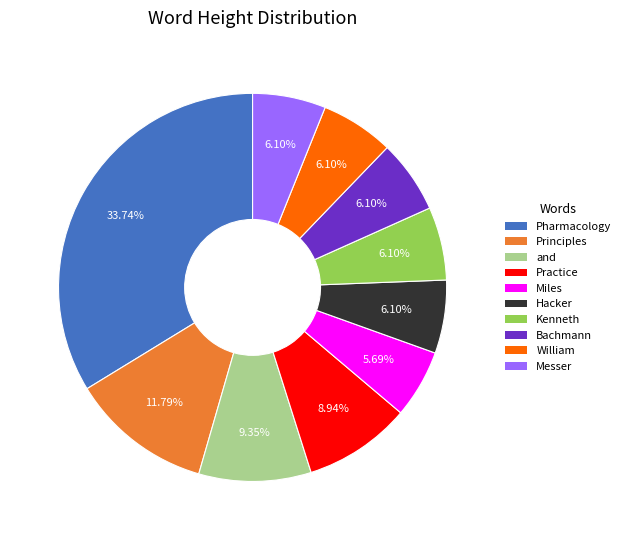

To the nearest percent, what is the difference between the Kenneth and Pharmacology slice percentages?

28%